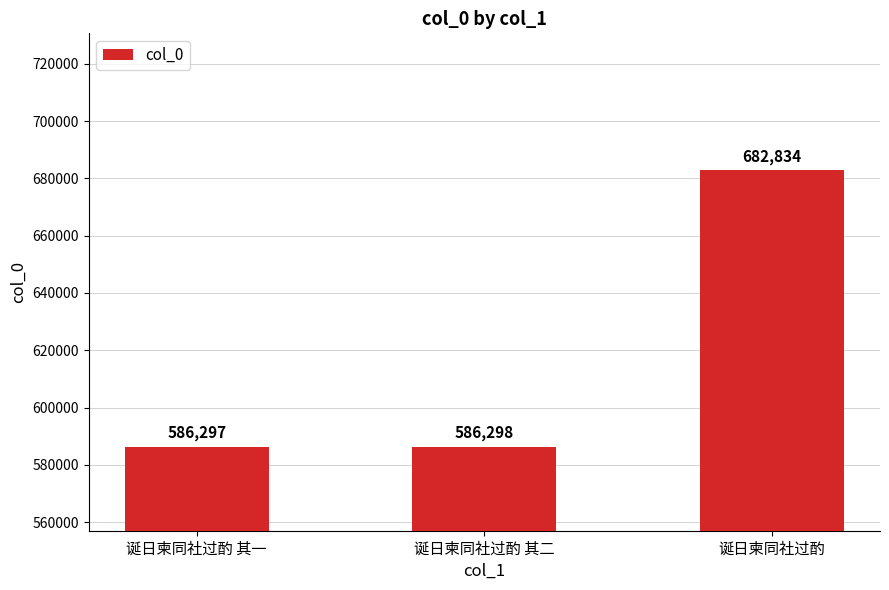

Reading left to right, what are all the values shown in this chart?

诞日柬同社过酌 其一=586297	诞日柬同社过酌 其二=586298	诞日柬同社过酌=682834